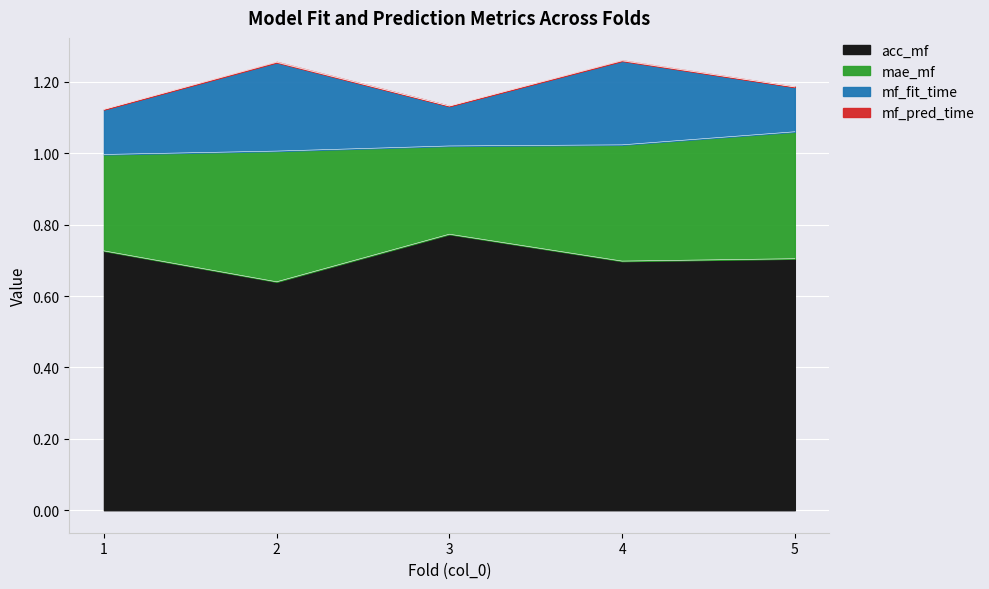

At which label is acc_mf closest to 0?

2